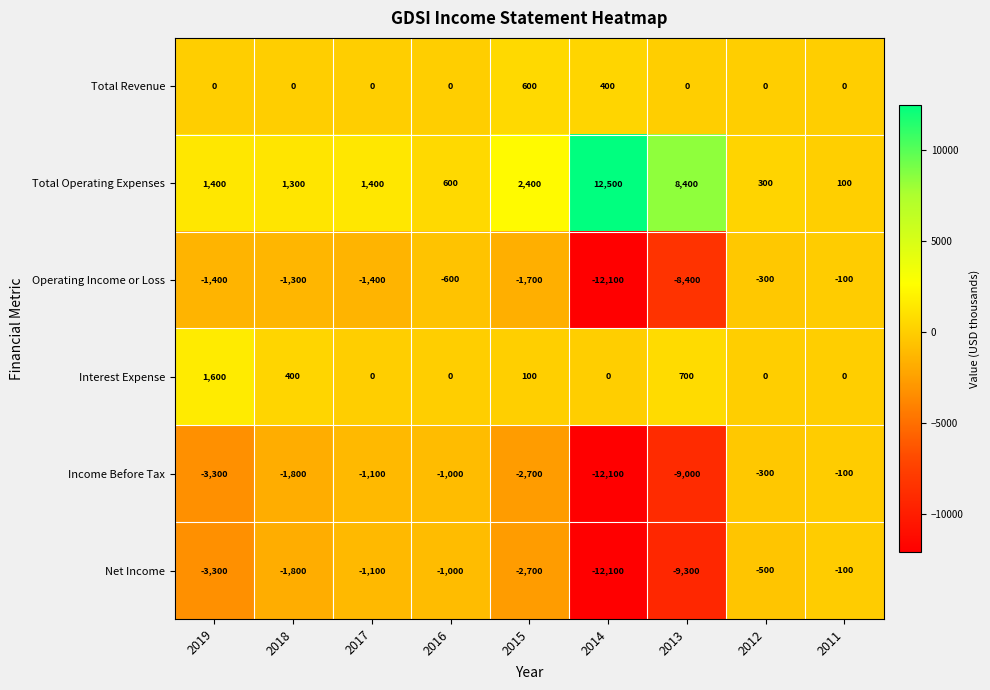

Which series changed the most between 2018 and 2014?

Total Operating Expenses